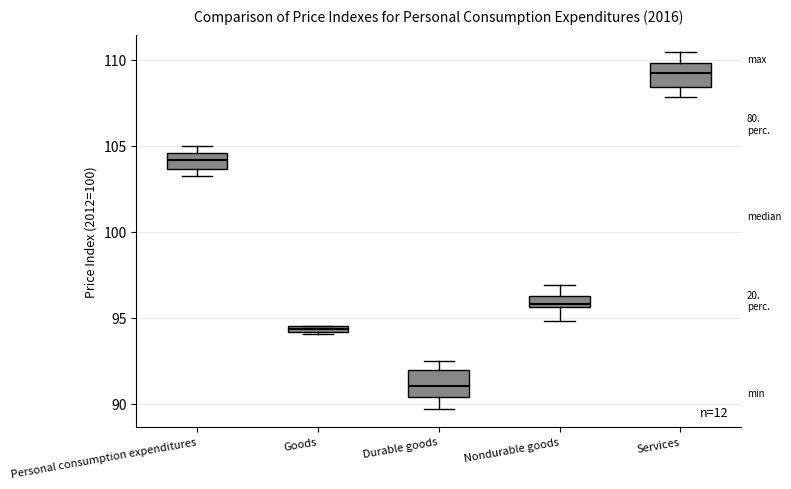

Where is the lower edge of the box for Goods on the y-axis? The values are not printed on the chart, so give them approximately, as read against the axis.

94.0